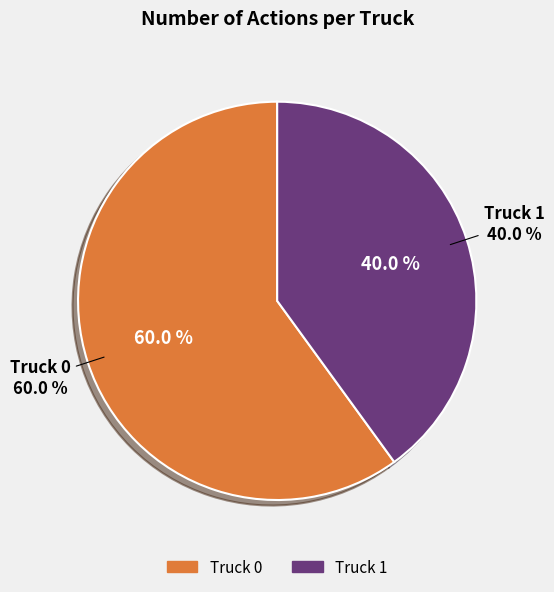

Do Truck 0 and Truck 1 together represent more than half of the pie?

Yes